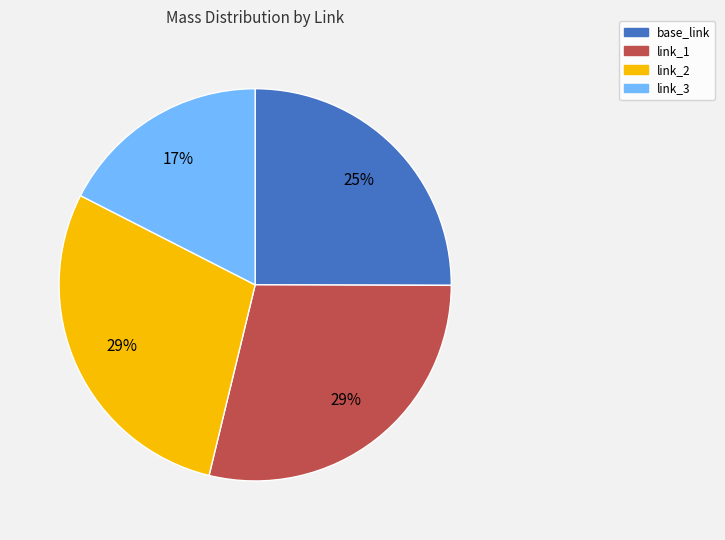

Between base_link and link_1, which is larger?

link_1